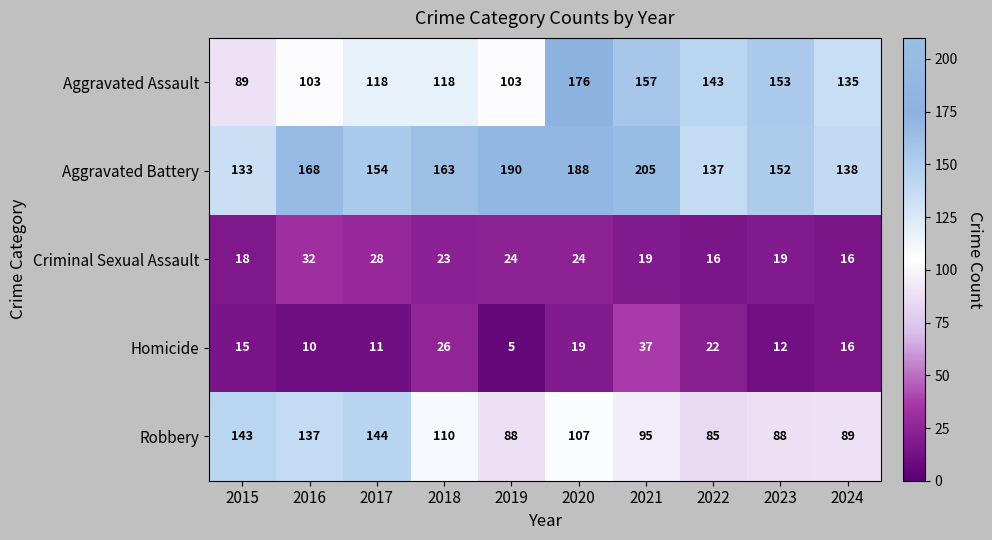

How many values in the Aggravated Battery series are below 163?

5